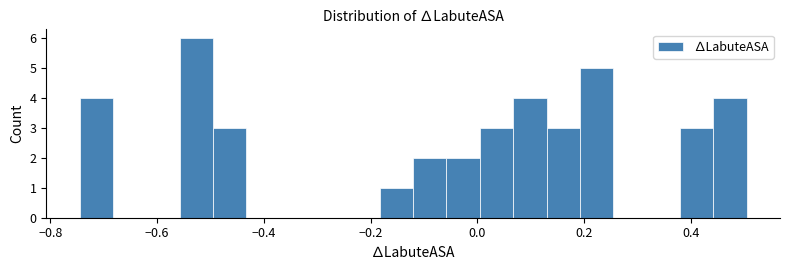

Read against the x-axis, roughly where is the centre of the tallest bar?

-0.52